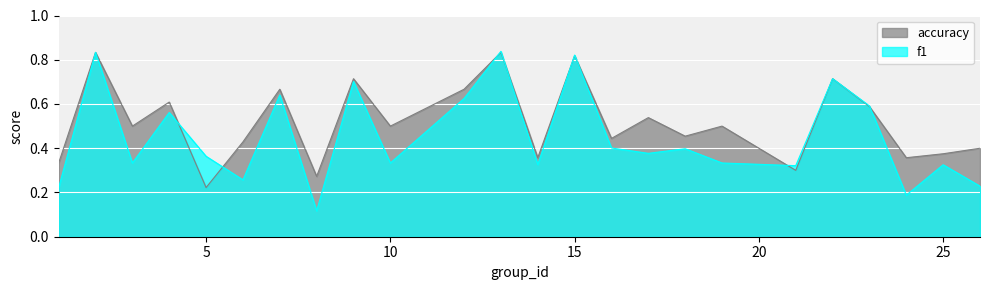

The value of f1 at 17 is 0.4. True or false?

True